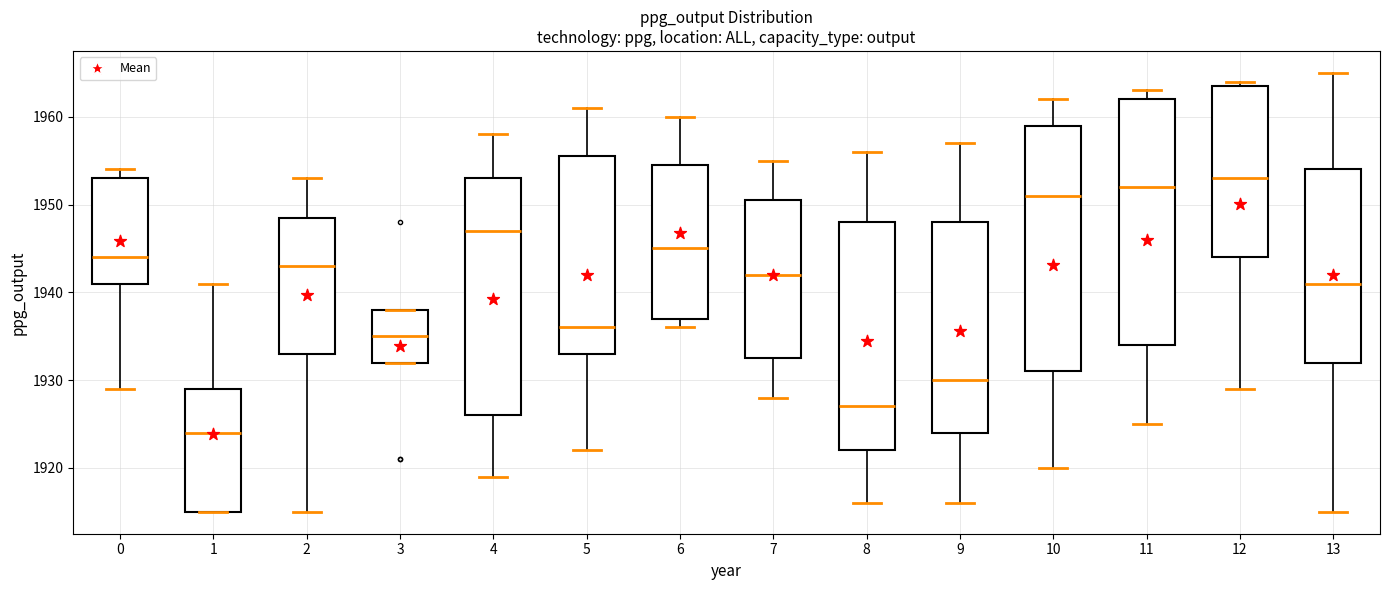

Where does the upper whisker of the box at x = 1 end on the y-axis? The values are not printed on the chart, so give them approximately, as read against the axis.

1941